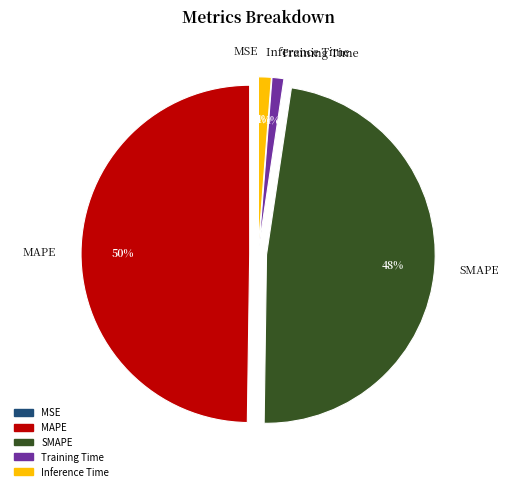

Does Training Time account for over 50% of the chart?

No